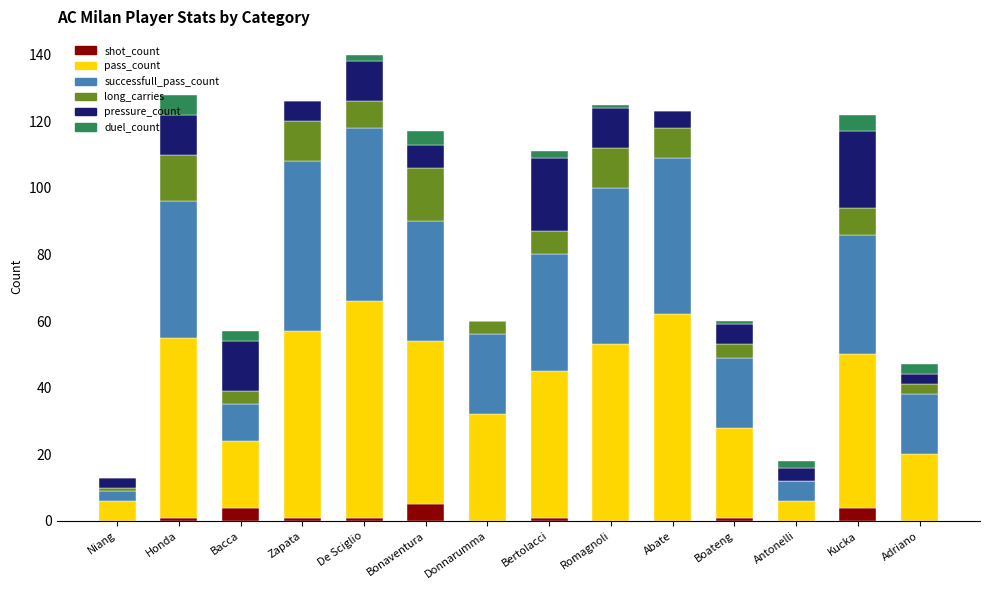

What is the highest value of the shot_count series?

5